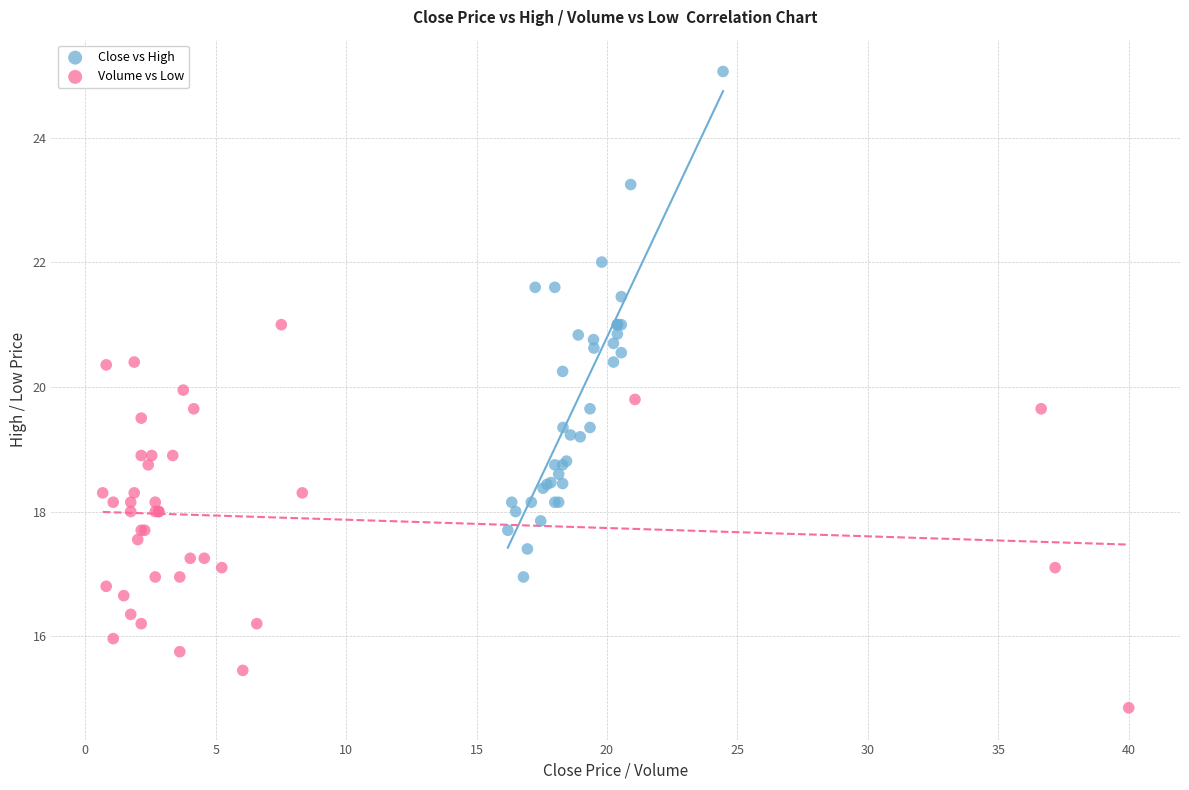

Which series has the widest spread of Y values?

Close vs High